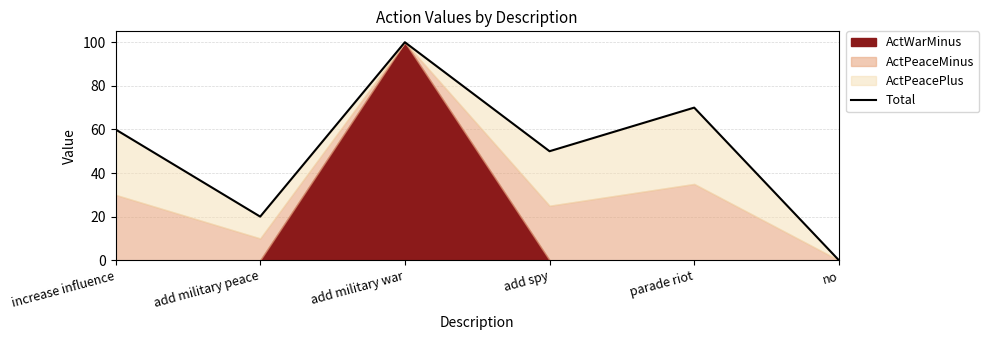

Where is the data nearest to the value 50?

add spy